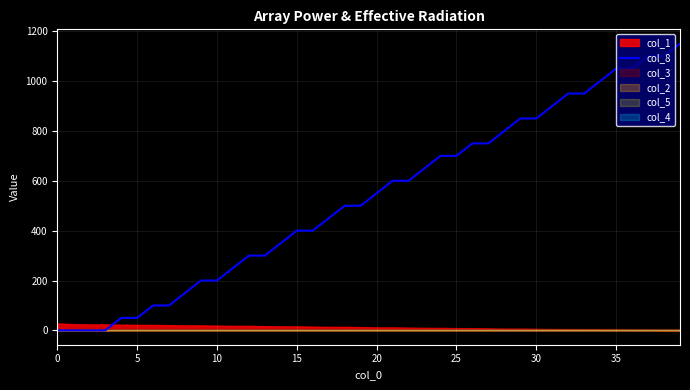

How many lines are shown in the chart?

1